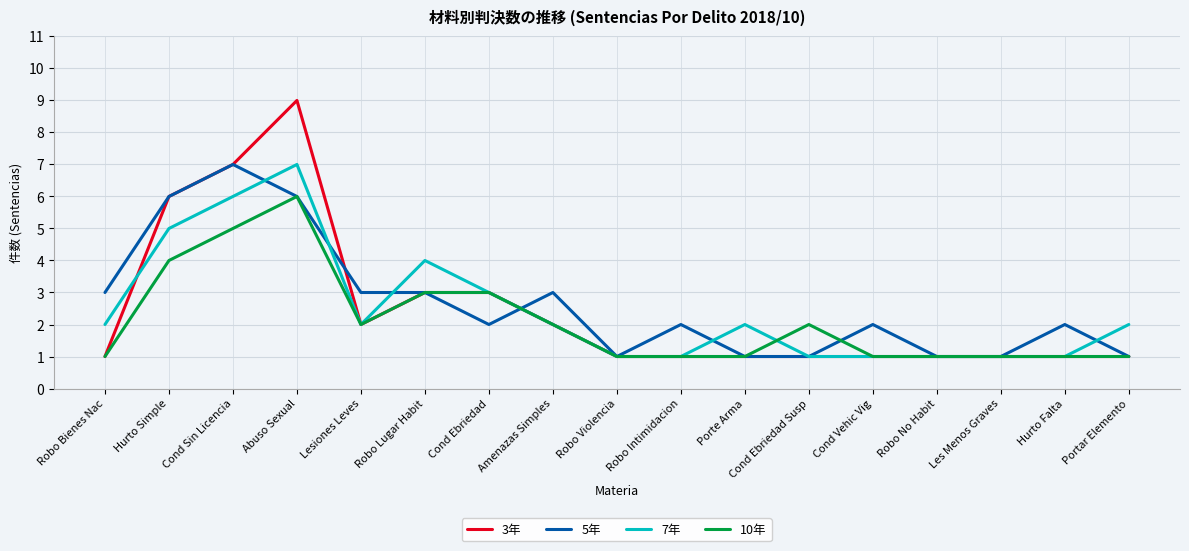

What is the sum of the 3年 values at Robo Lugar Habit and Amenazas Simples?

5